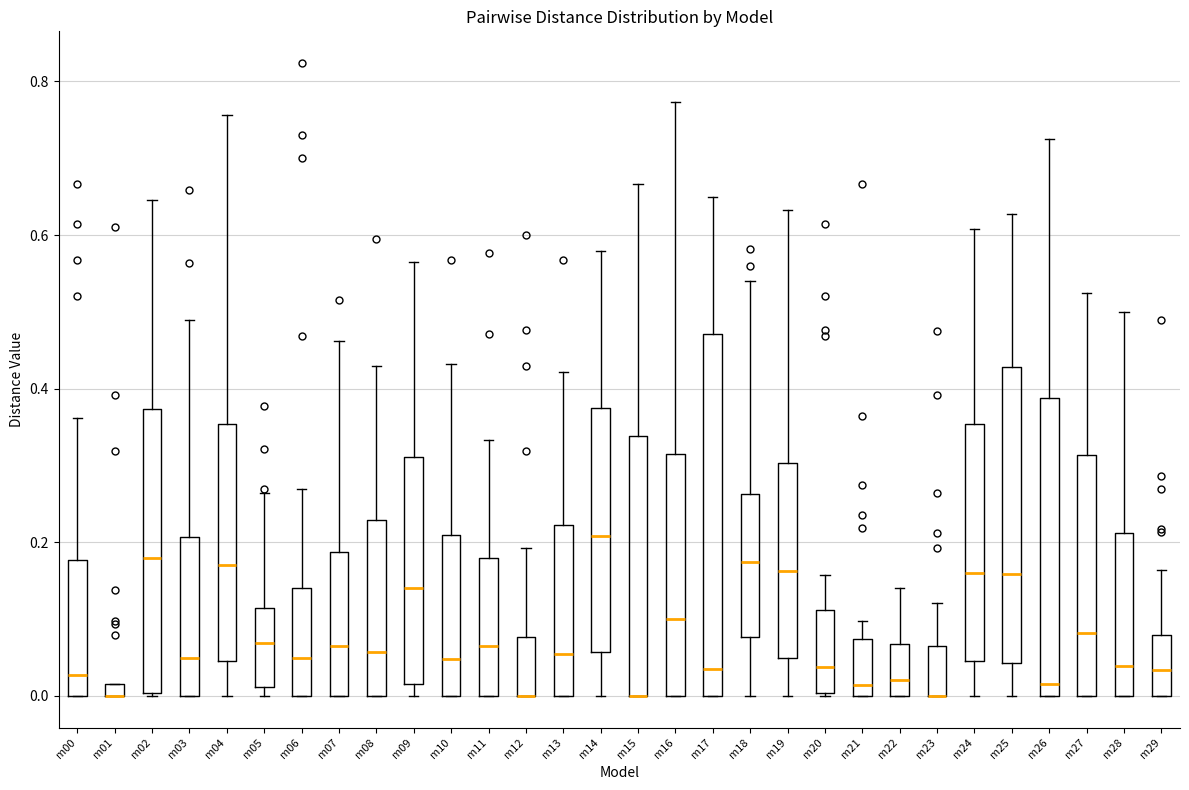

Comparing the boxes themselves (not the whiskers), which one is the tallest?

m17